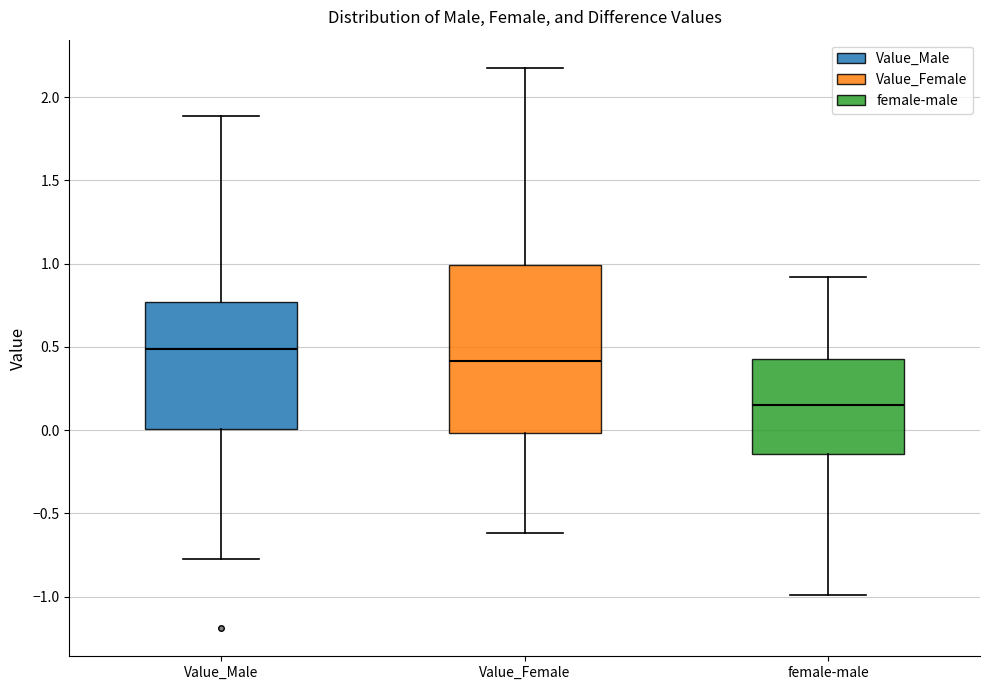

Where does the upper whisker of the box for Value_Male end on the y-axis? The values are not printed on the chart, so give them approximately, as read against the axis.

1.90